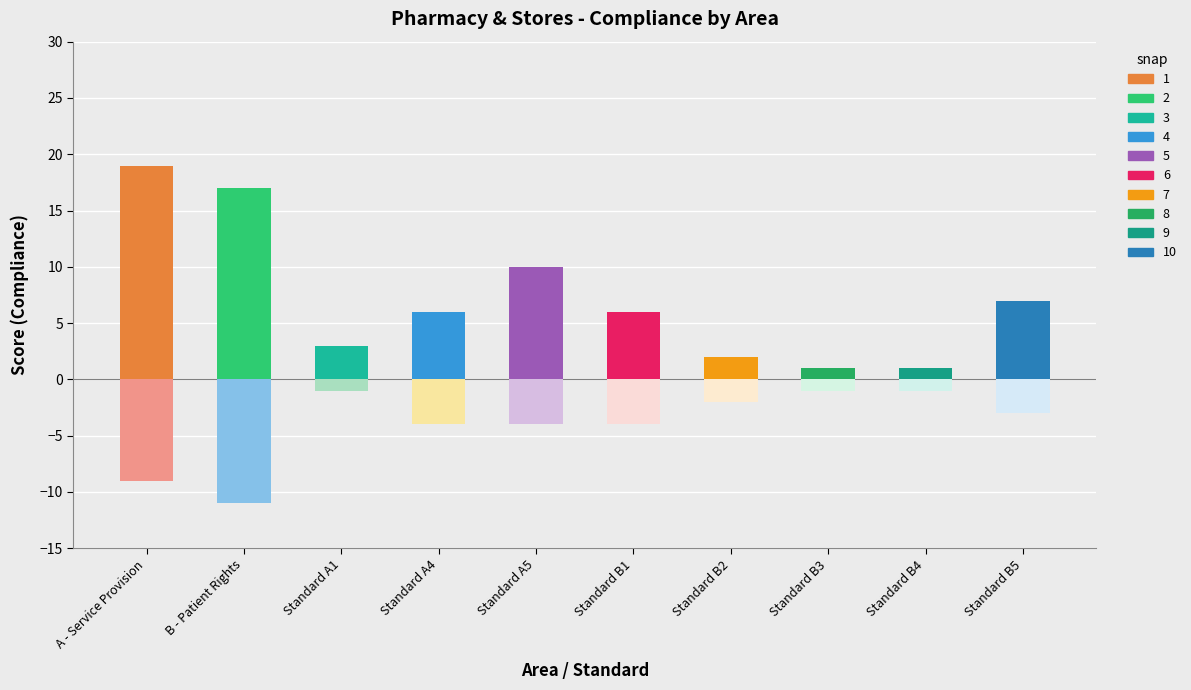

What is the difference between the second highest and minimum values in the Scored series?

16